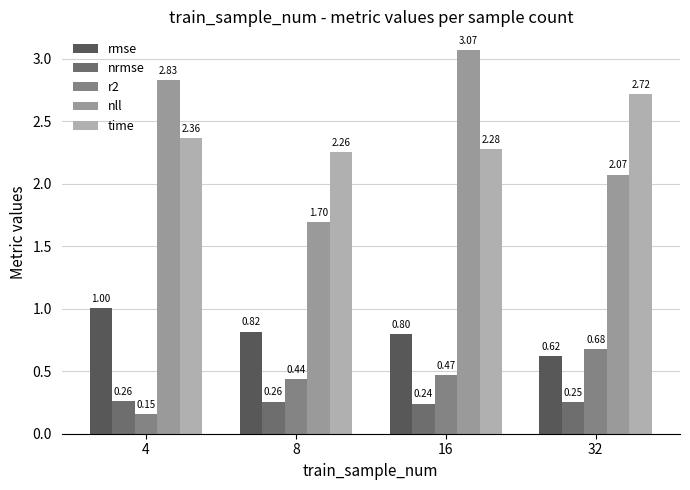

Does the chart contain stacked bars?

No